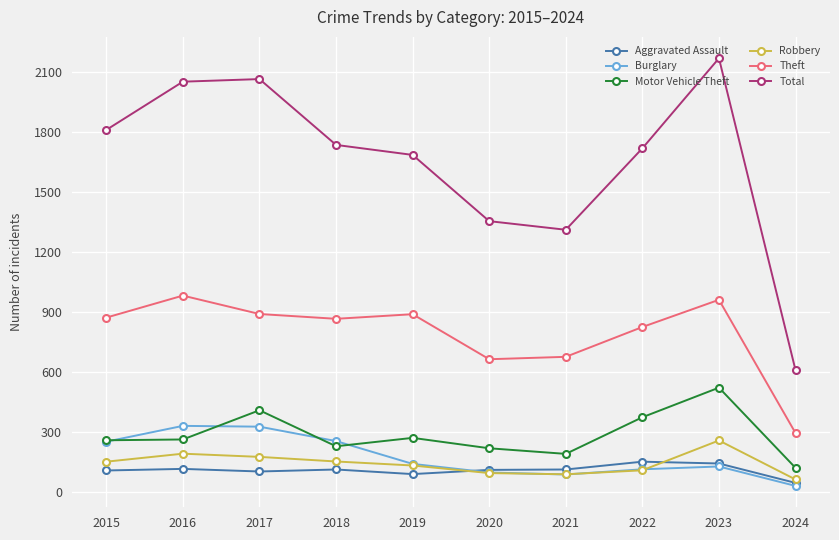

True or false: Motor Vehicle Theft has more than 1 interior local peaks.

True